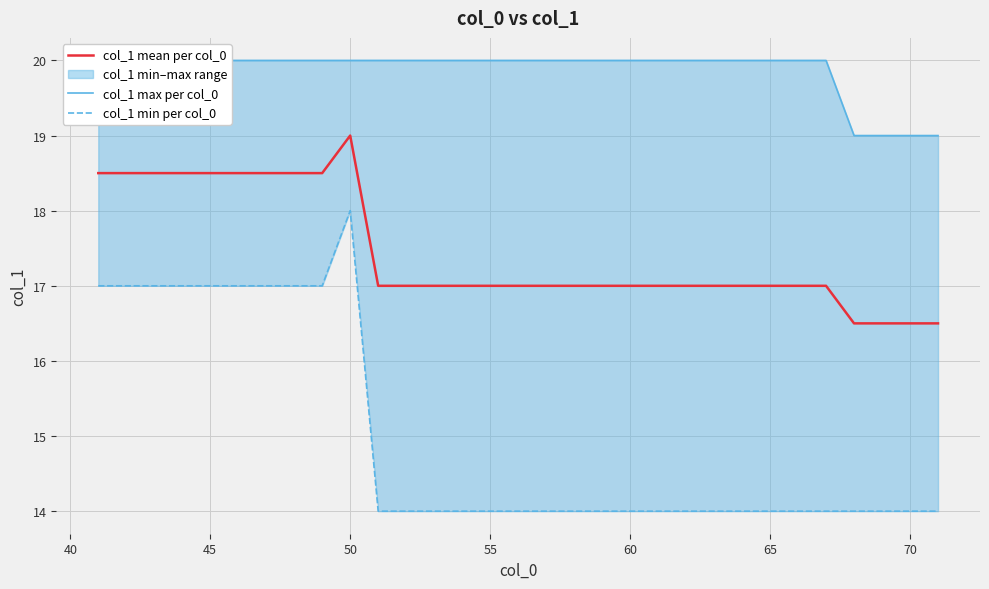

Rank the series by their average value, from highest to lowest.

col_1 max per col_0, col_1 mean per col_0, col_1 min per col_0